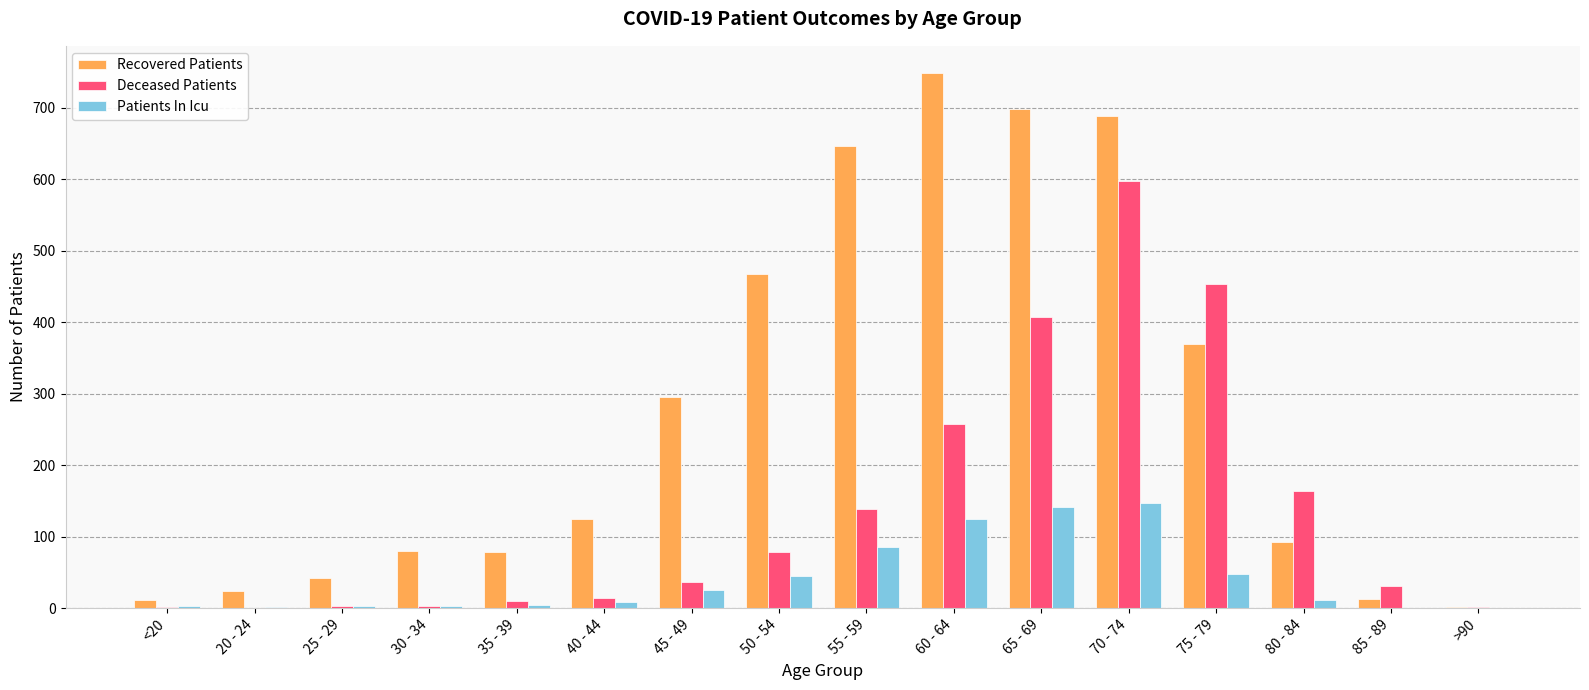

At which category does the chart reach its peak across all series?

60 - 64